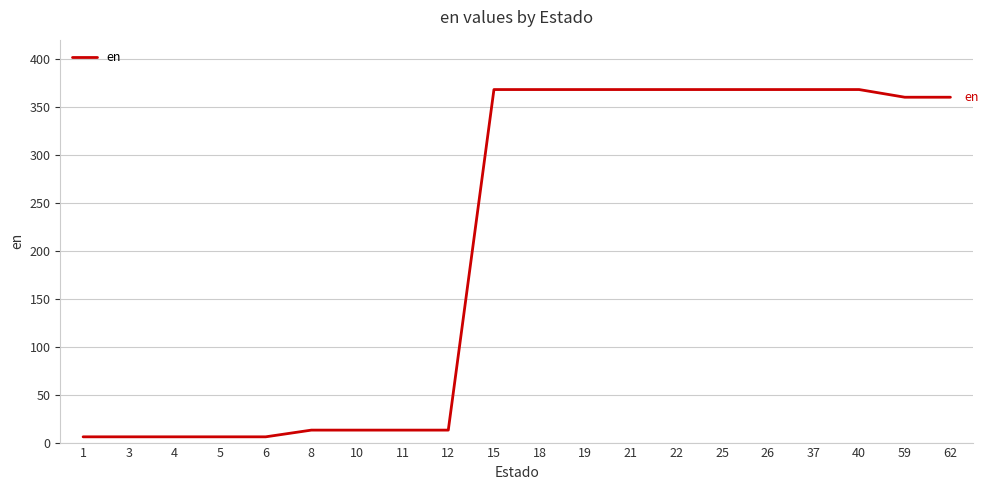

Reading left to right, list all the values displayed in this chart.

6	6	6	6	6	13	13	13	13	368	368	368	368	368	368	368	368	368	360	360